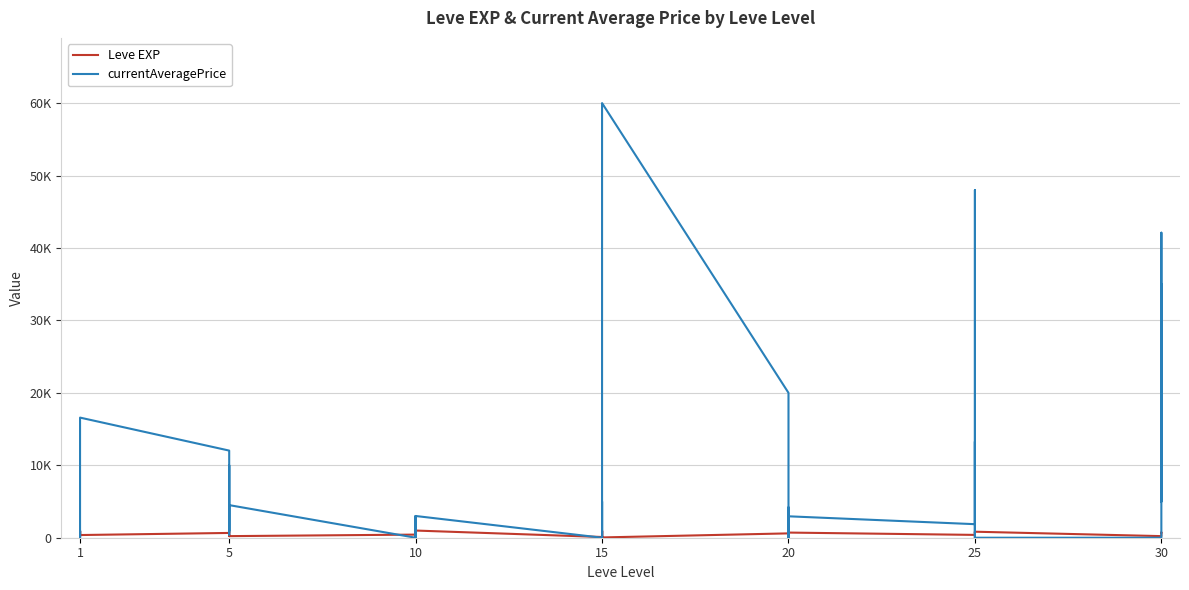

List the series in order of their peak value, highest first.

currentAveragePrice, Leve EXP